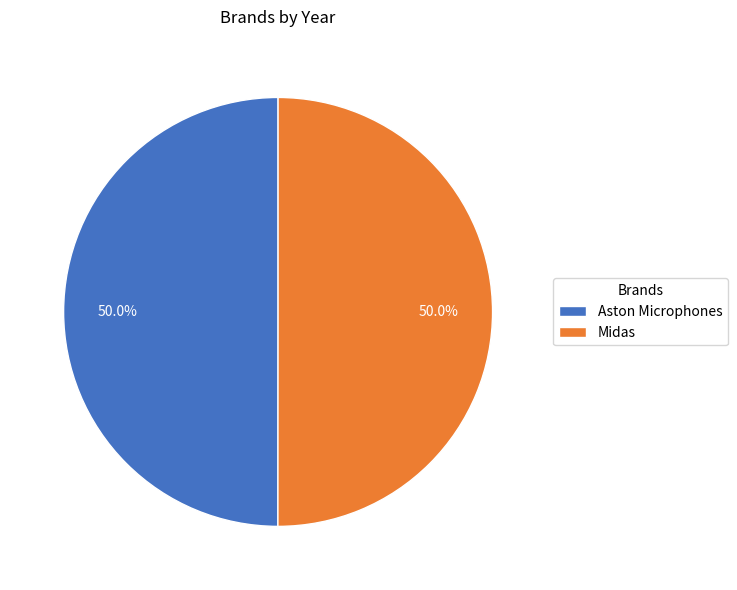

Do Midas and Aston Microphones together represent more than half of the pie?

Yes